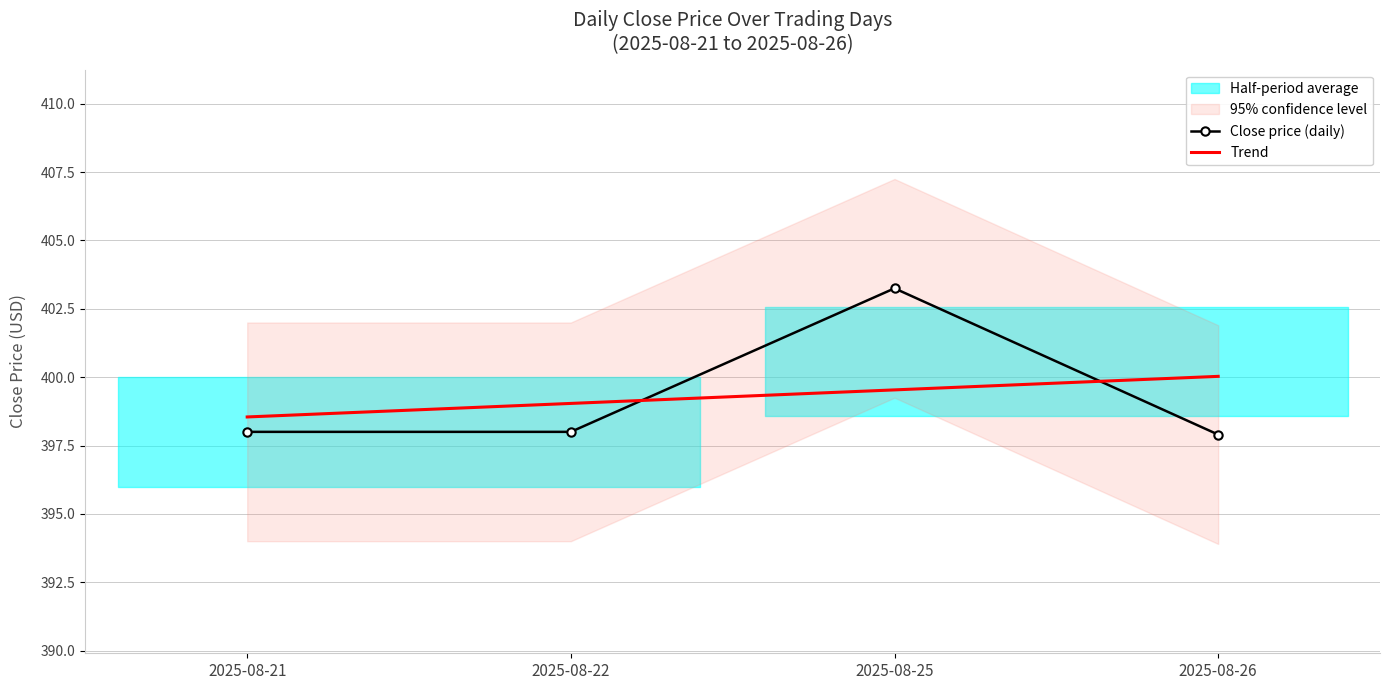

Is the value of Close price (daily) at 2025-08-25 greater than the value of Trend at 2025-08-22?

Yes